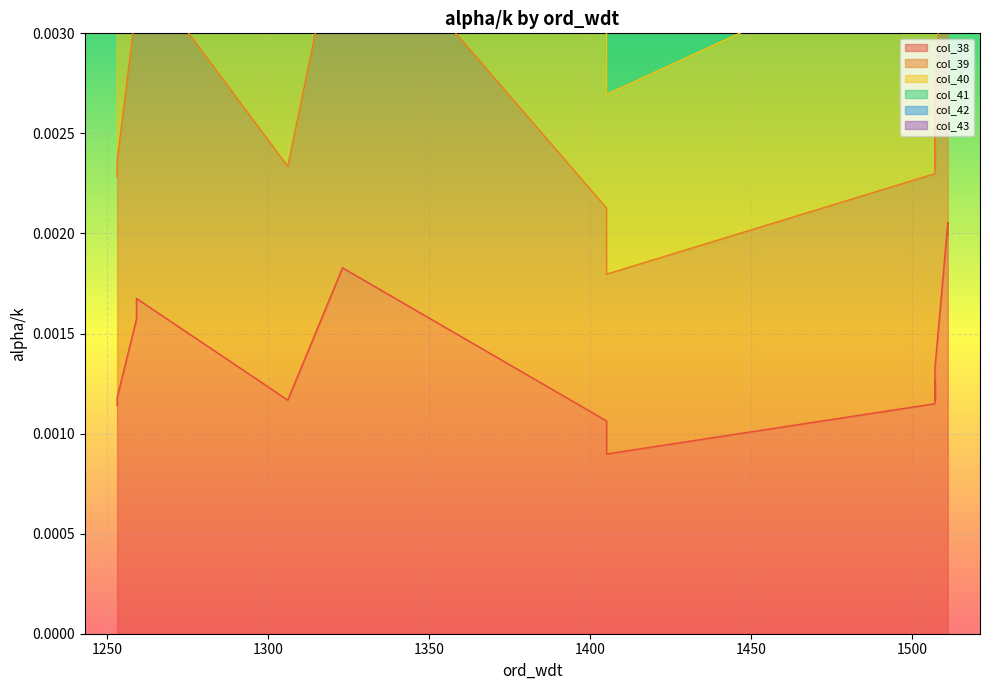

At 1507, list the series in order from largest to smallest.

col_41, col_40, col_42, col_43, col_39, col_38